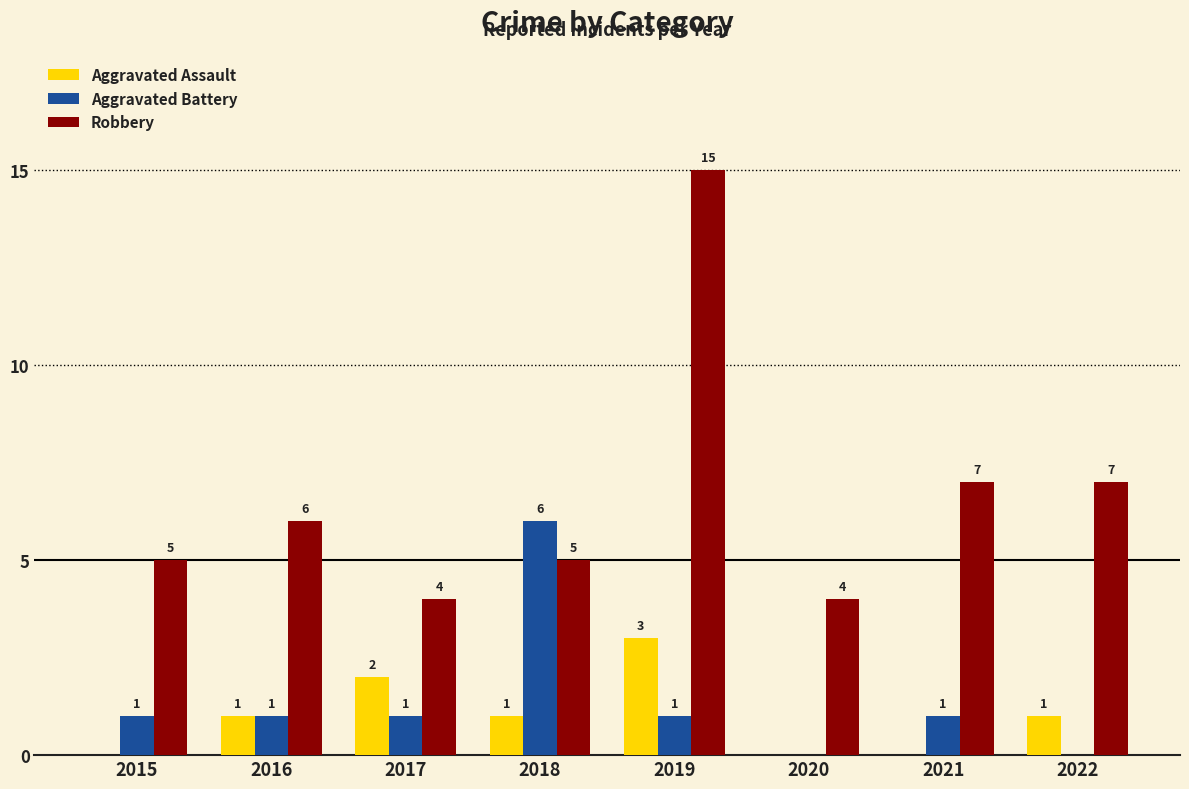

Reading left to right, extract all data points from this chart.

Aggravated Assault: 2015=0	2016=1	2017=2	2018=1	2019=3	2020=0	2021=0	2022=1
Aggravated Battery: 2015=1	2016=1	2017=1	2018=6	2019=1	2020=0	2021=1	2022=0
Robbery: 2015=5	2016=6	2017=4	2018=5	2019=15	2020=4	2021=7	2022=7